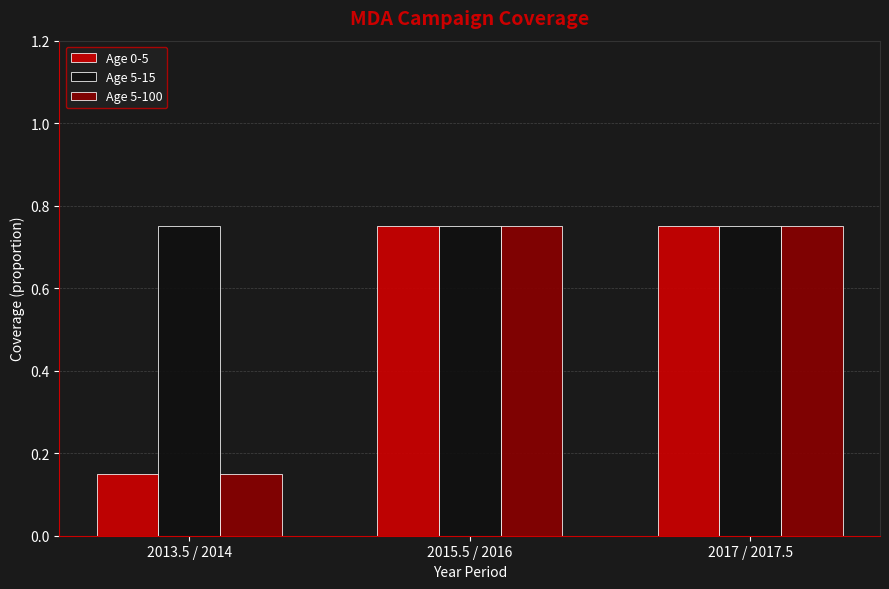

Which category has the lowest value in the Age 0-5 series?

2013.5 / 2014